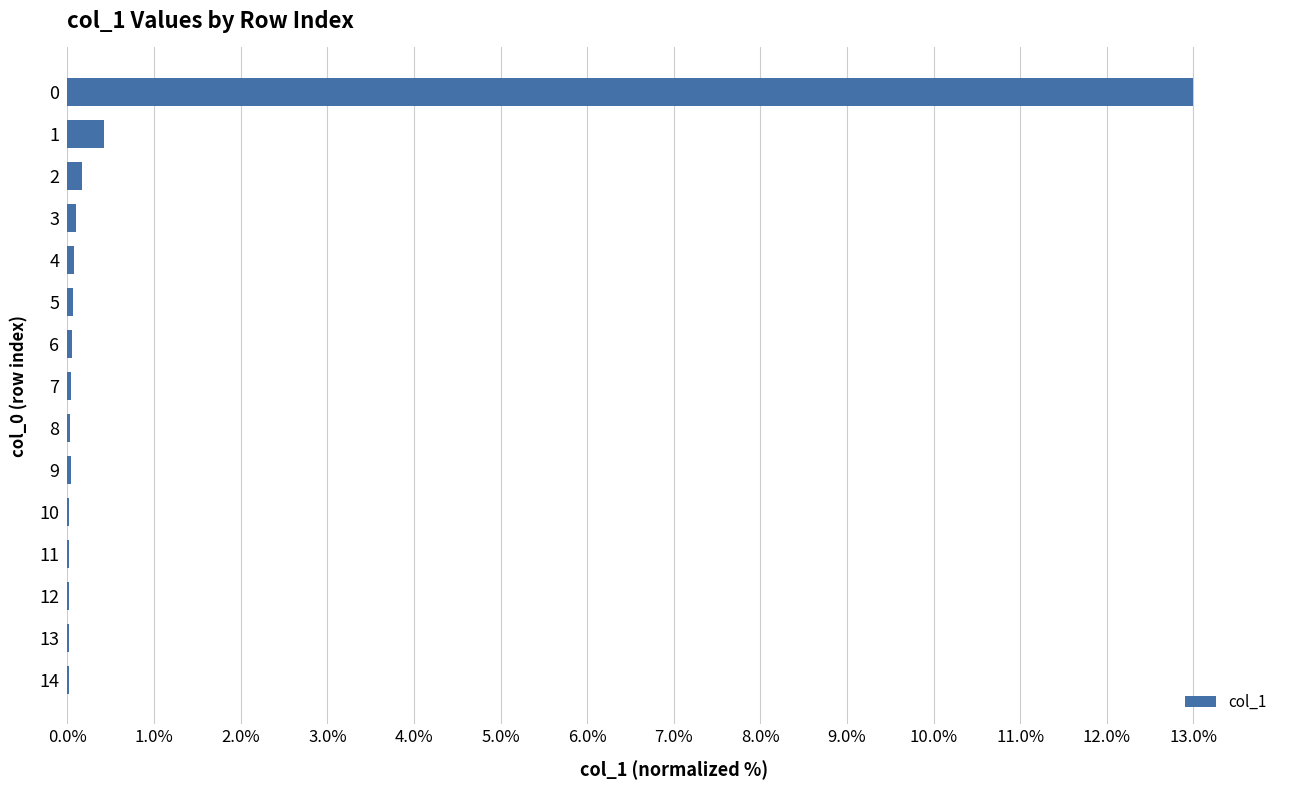

How many data points does each series have?

15